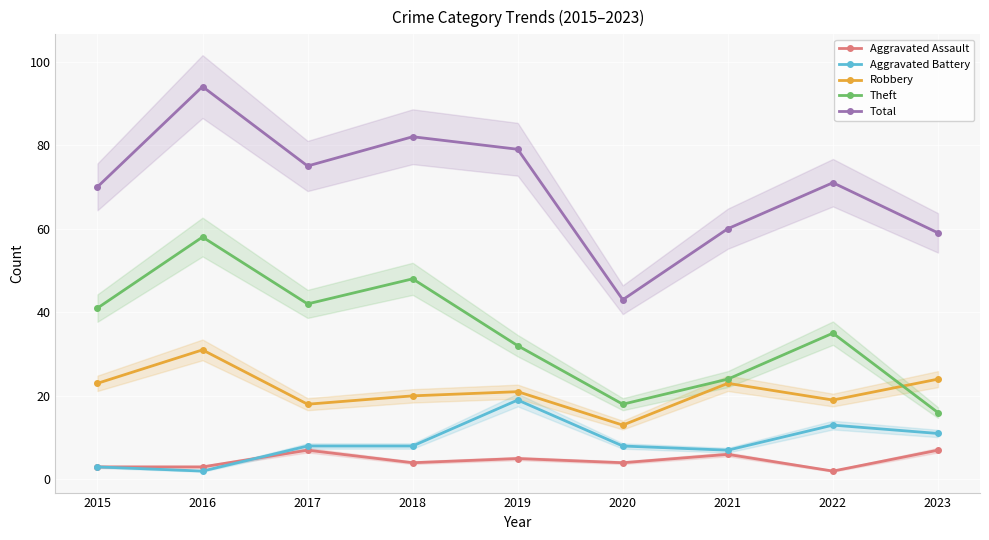

At how many categories does at least one series exceed 15?

9